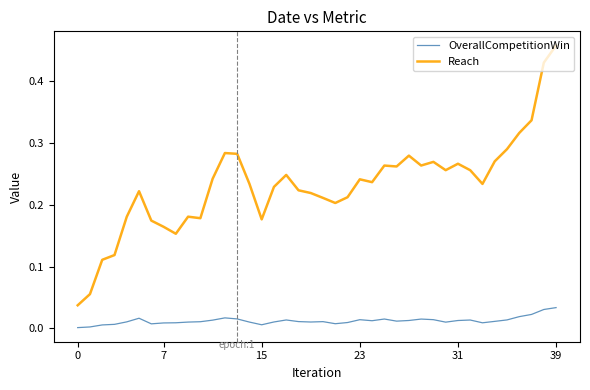

Which series has the largest range (max minus min)?

Reach